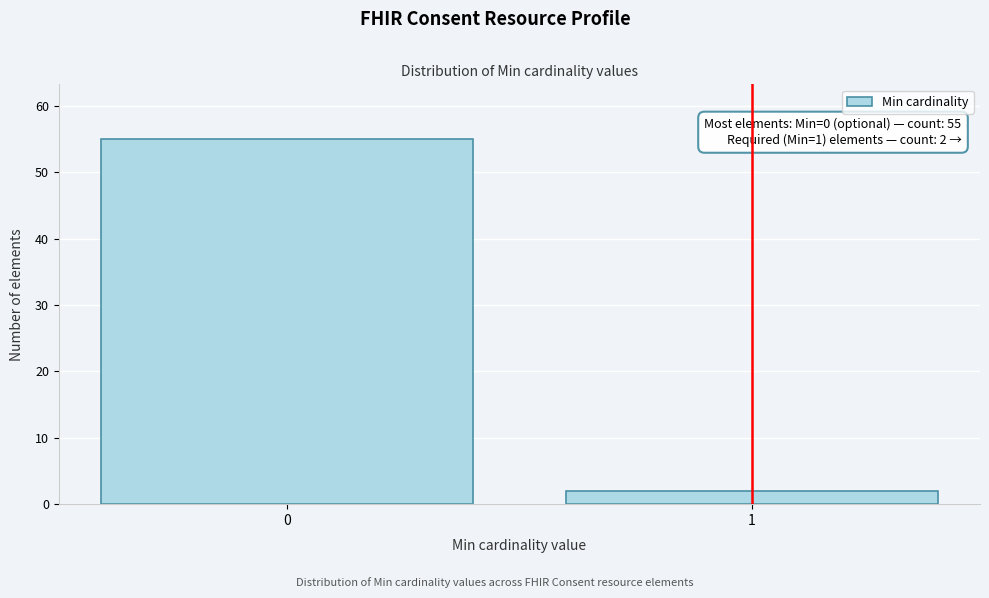

Reading right to left, list all the values displayed in this chart.

1=2	0=55